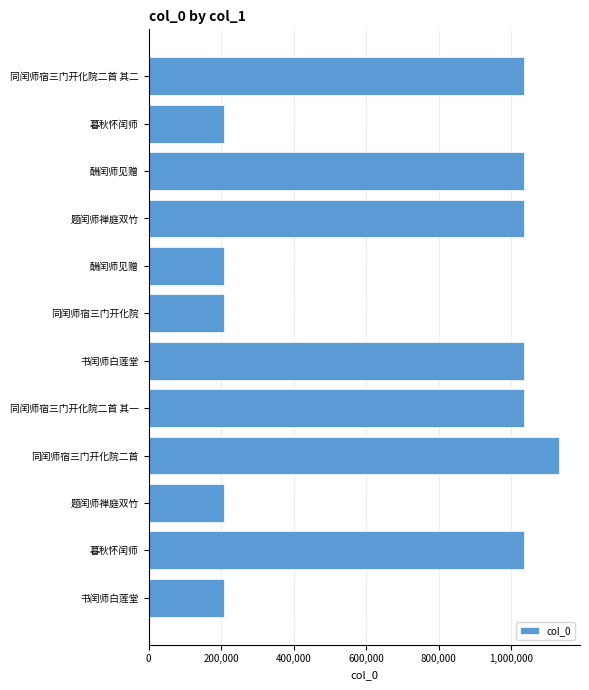

Are the bars horizontal?

Yes